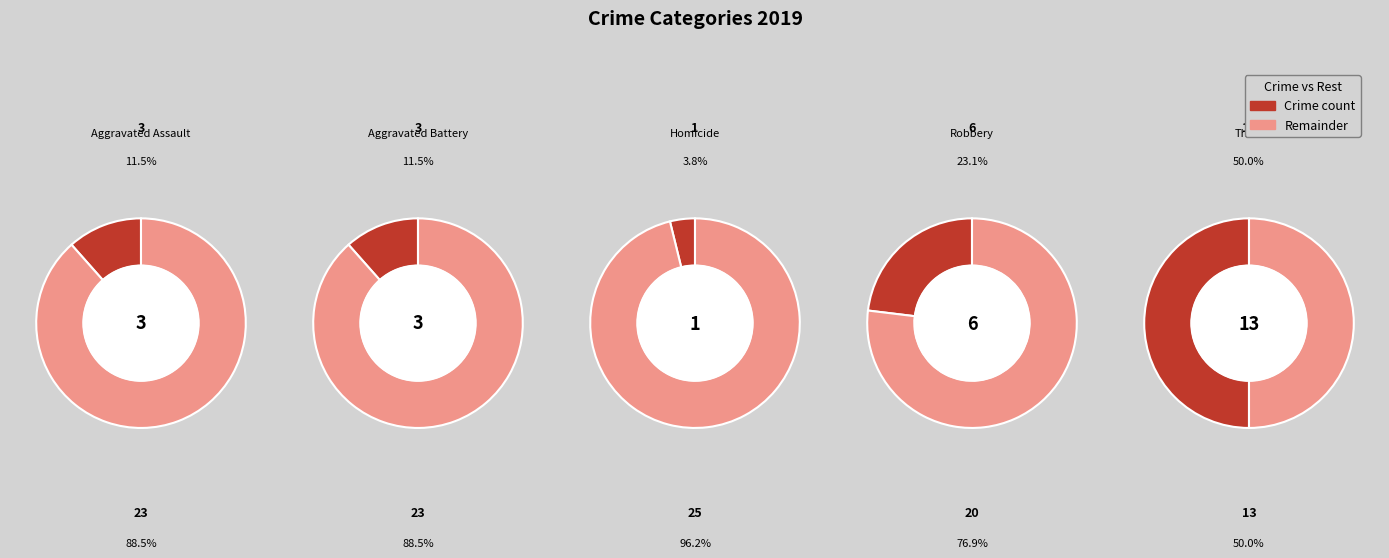

The Aggravated Battery slice represents 12% of the pie. True or false?

True